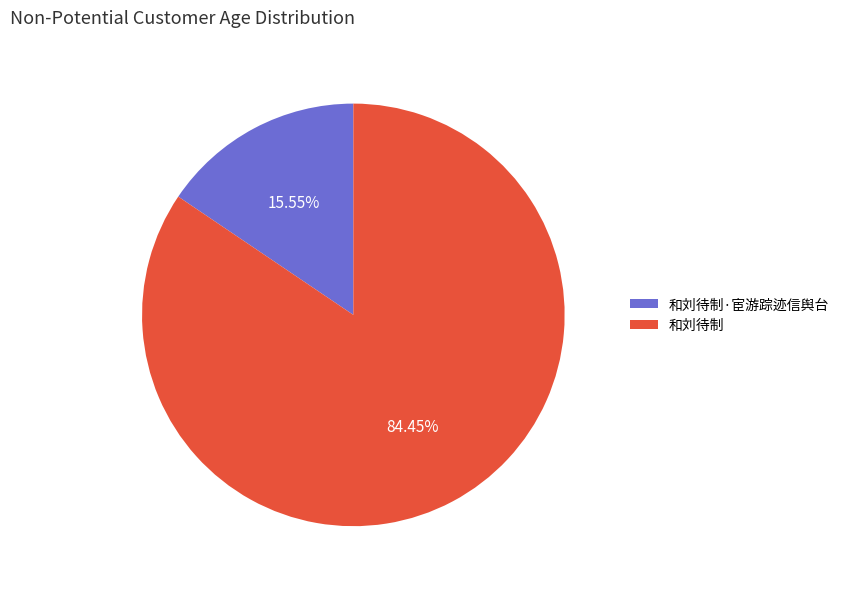

To the nearest percent, what portion does 和刘待制 represent?

84%